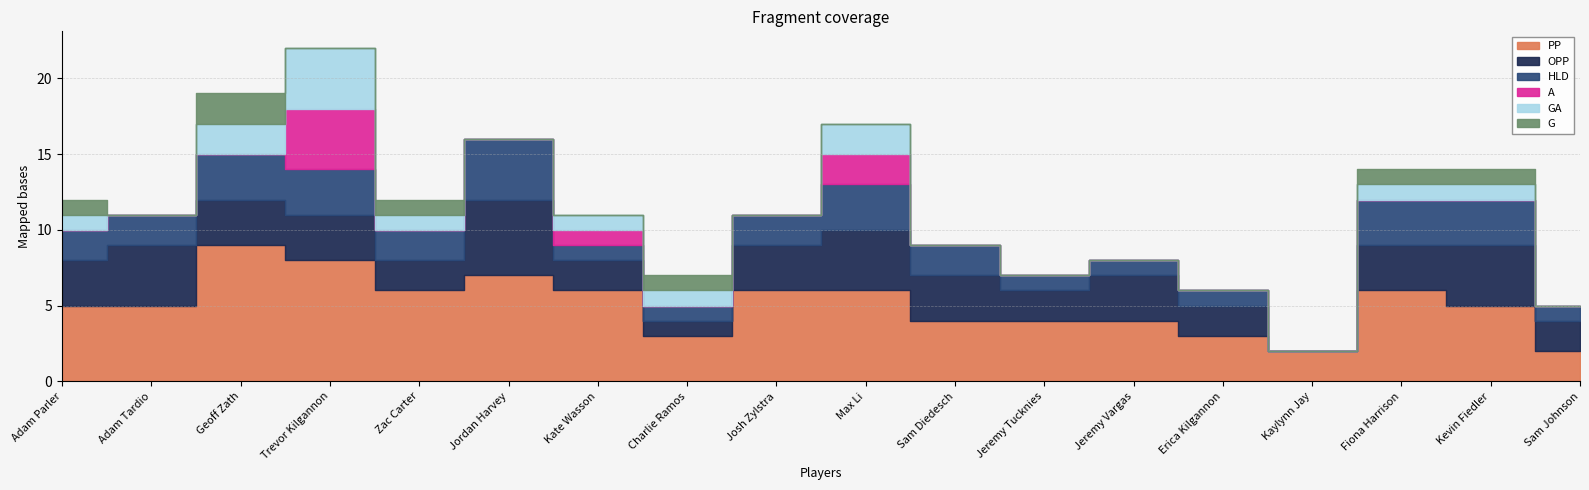

Is it true that PP equals 6 at Kate Wasson?

True